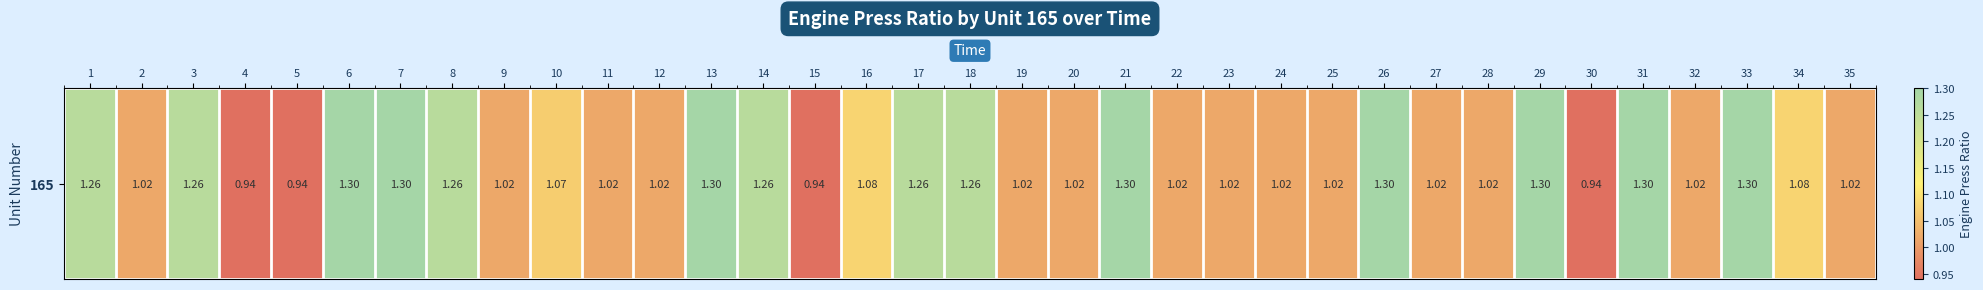

The value at 33 is 1.3. True or false?

True